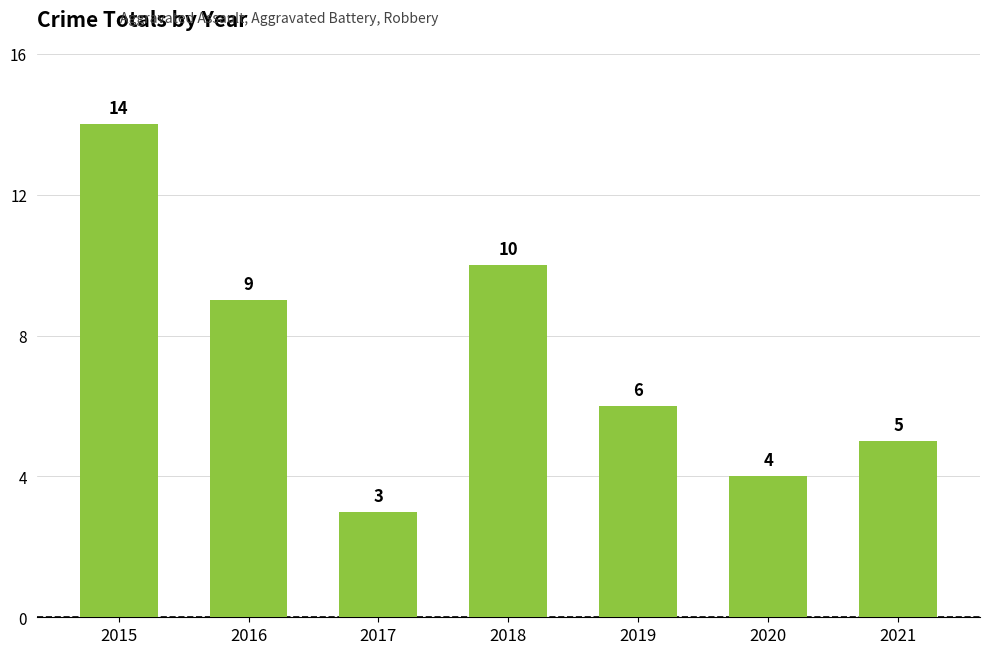

What is the sum of all values?

51